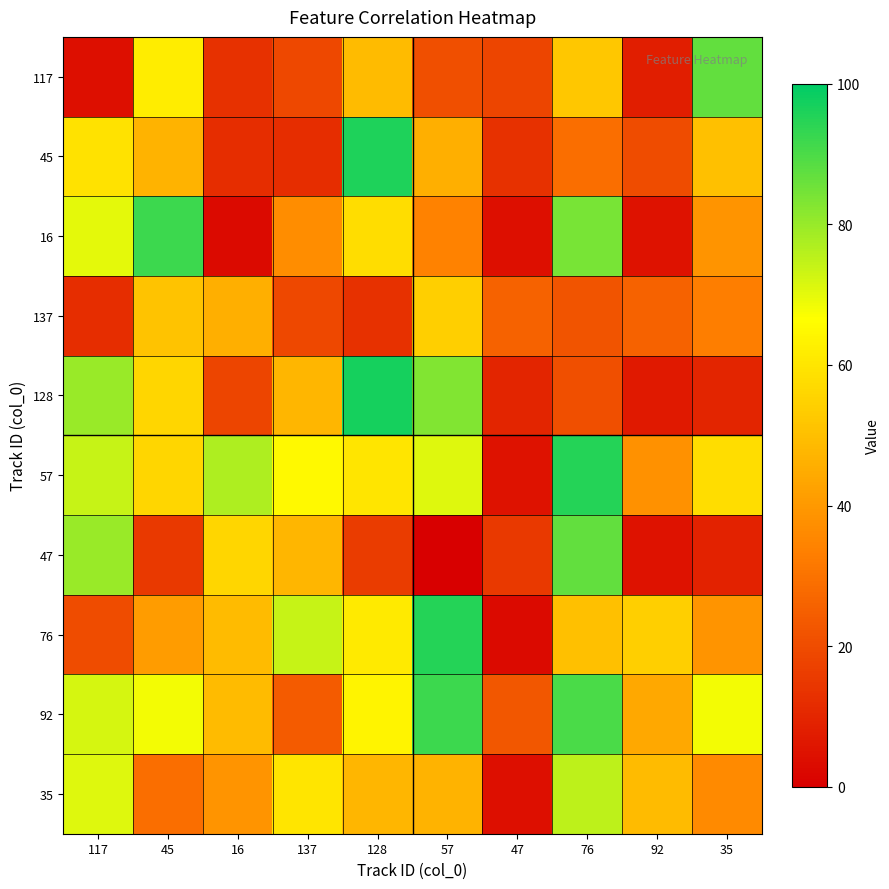

Reading left to right, list all the values displayed in this chart.

117: 117=4	45=62	16=13	137=19	128=49	57=21	47=18	76=52	92=8	35=87
45: 117=59	45=47	16=12	137=12	128=96	57=46	47=13	76=29	92=20	35=50
16: 117=70	45=92	16=3	137=37	128=58	57=34	47=4	76=84	92=5	35=39
137: 117=12	45=51	16=46	137=19	128=13	57=54	47=26	76=22	92=26	35=33
128: 117=80	45=56	16=18	137=48	128=97	57=83	47=10	76=21	92=7	35=10
57: 117=74	45=56	16=77	137=65	128=60	57=71	47=5	76=95	92=38	35=58
47: 117=80	45=15	16=56	137=48	128=16	57=0	47=15	76=87	92=5	35=9
76: 117=20	45=41	16=49	137=74	128=61	57=95	47=3	76=50	92=54	35=39
92: 117=72	45=68	16=49	137=24	128=64	57=92	47=23	76=90	92=44	35=68
35: 117=71	45=29	16=39	137=60	128=48	57=47	47=4	76=75	92=49	35=36